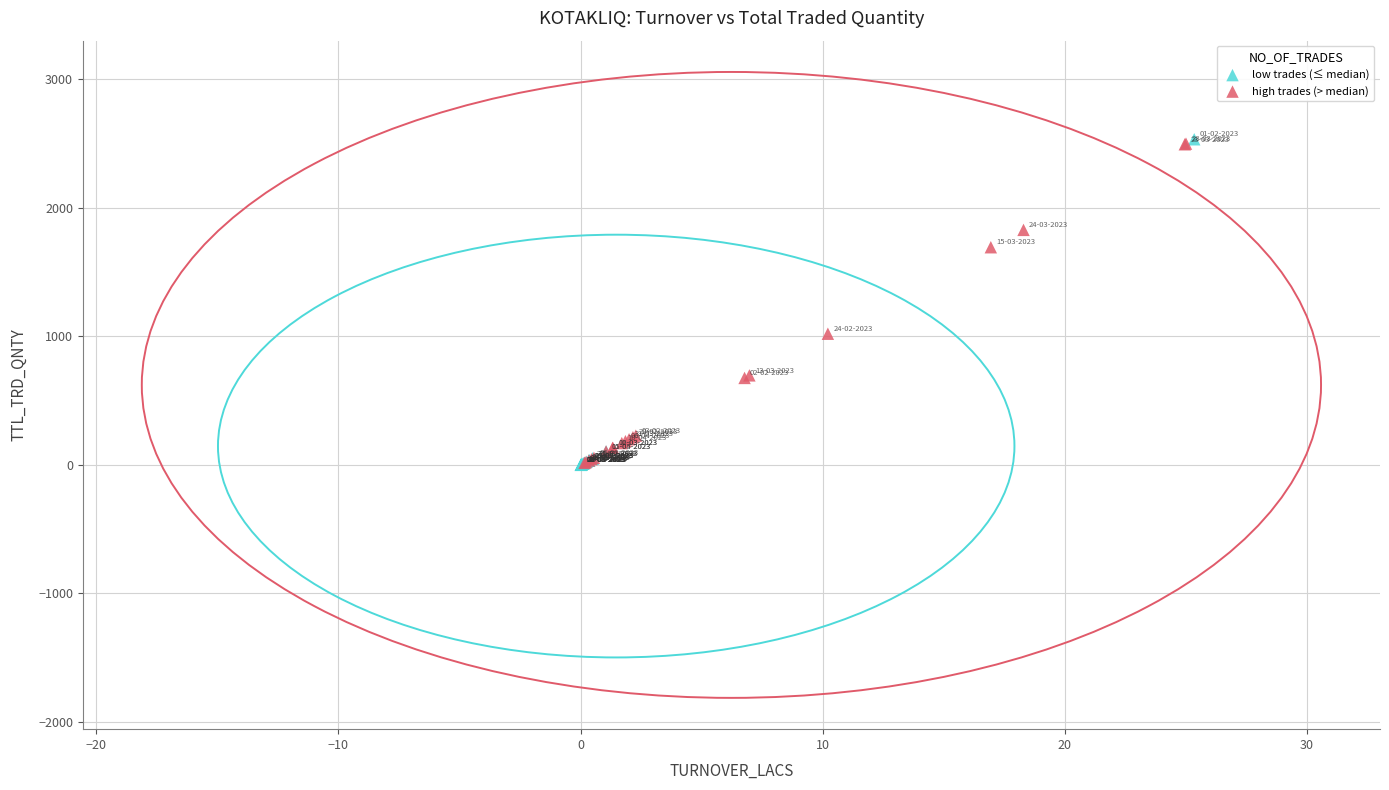

Which series has the widest spread of Y values?

low trades (≤ median)